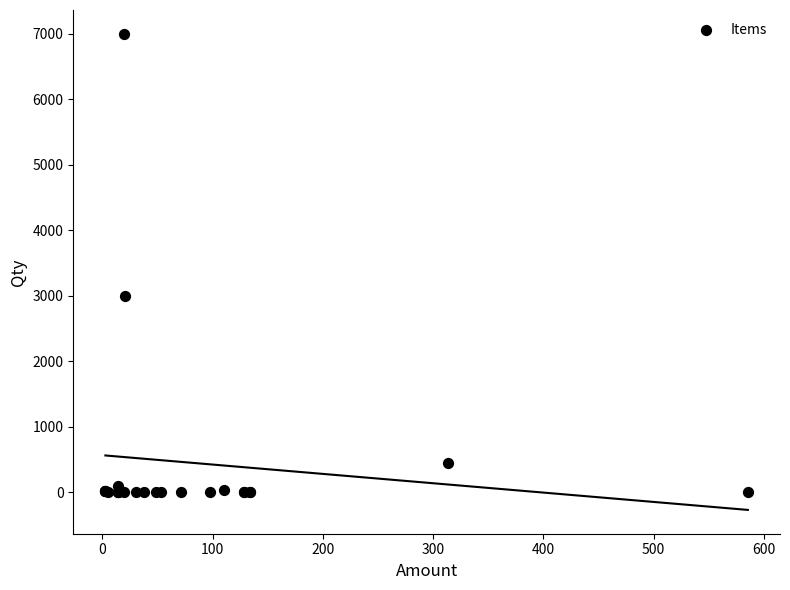

What Y value in the scatter plot is closest to 3500?

3000